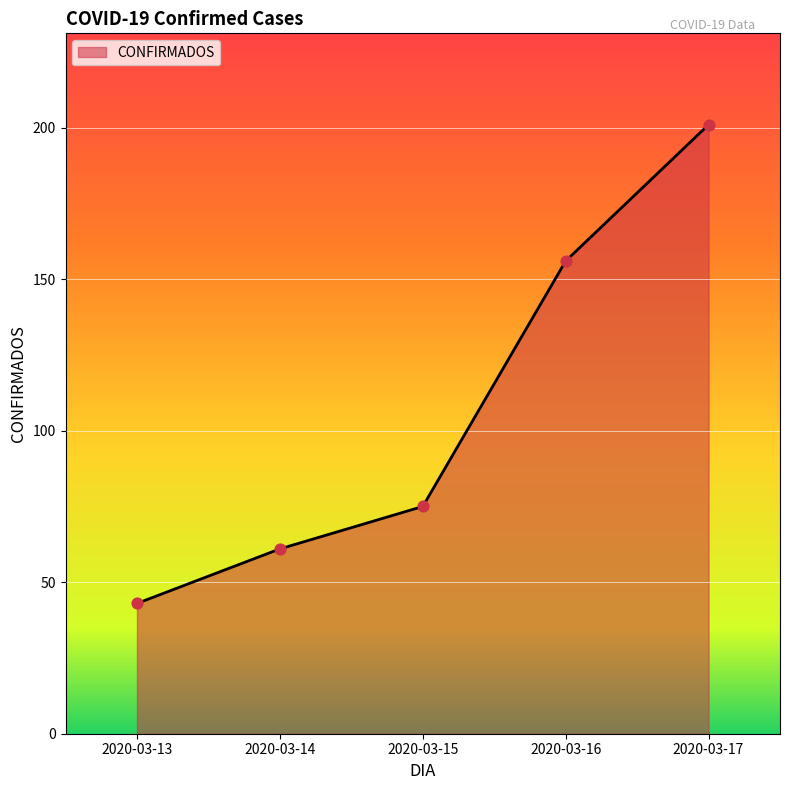

What is the change in value from 2020-03-15 to 2020-03-16?

+81